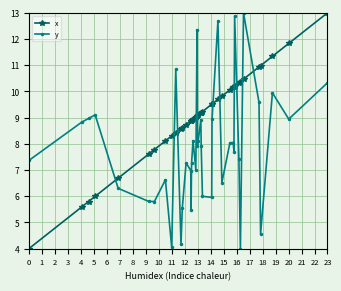

What is the value of the x point at the 15th from the left?

8.9